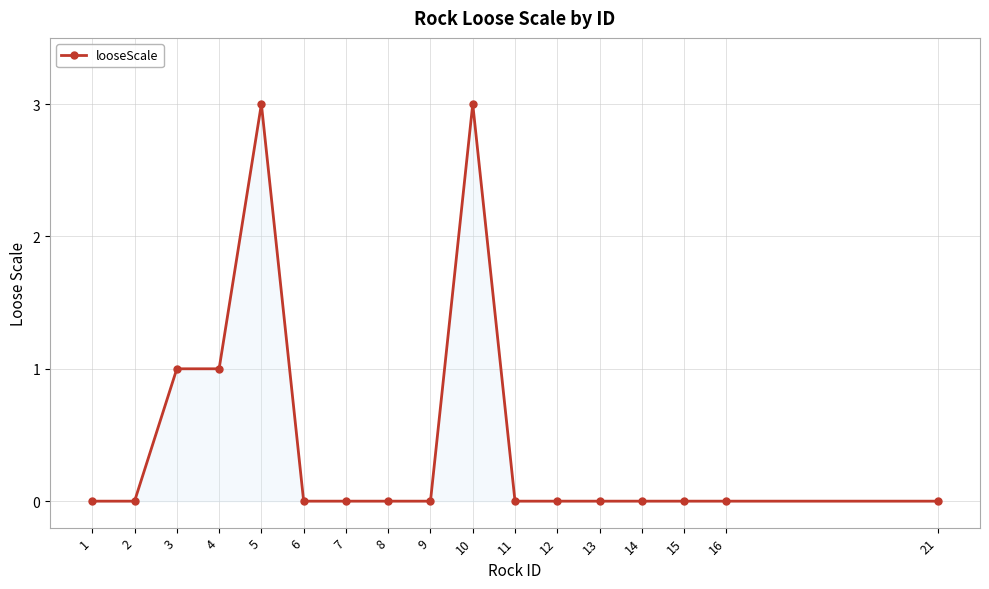

How many lines are shown in the chart?

1